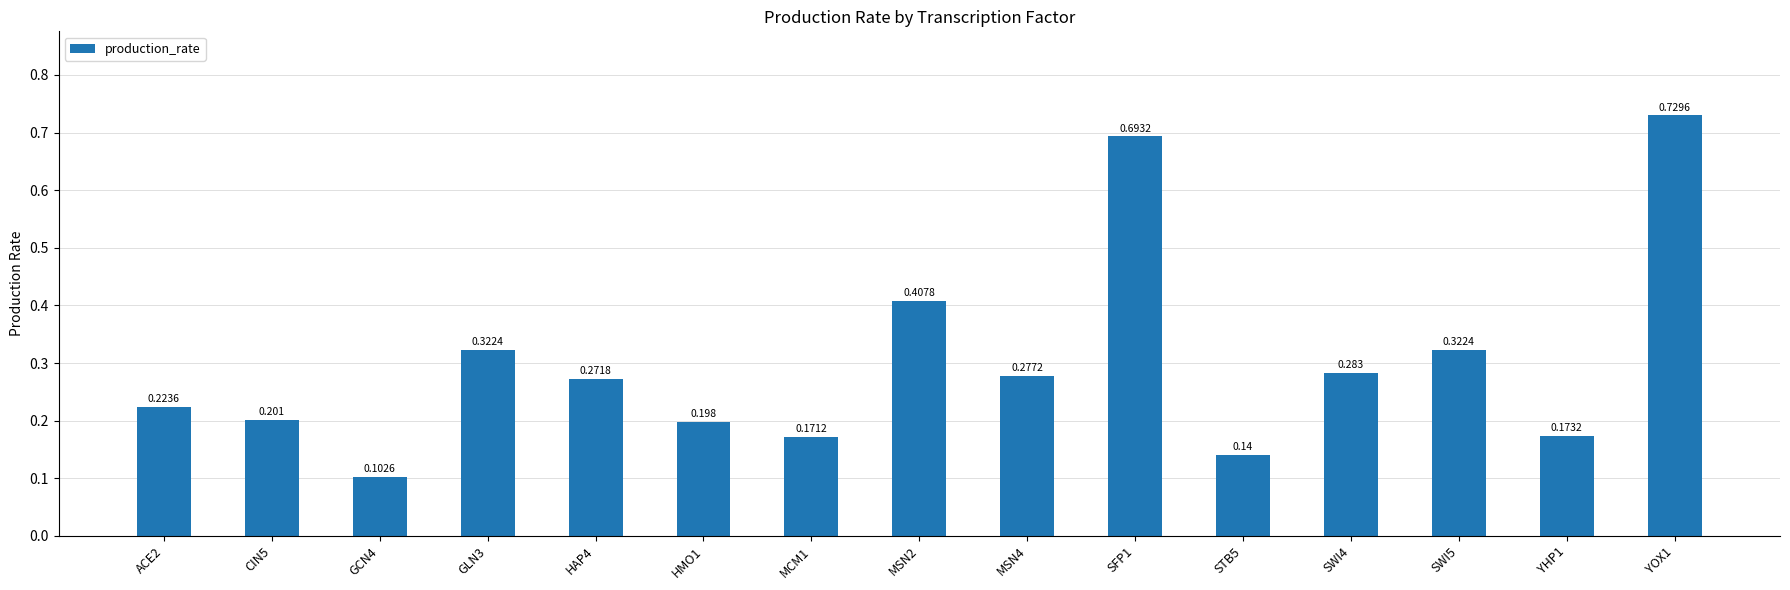

Which category has the highest value across all series?

YOX1